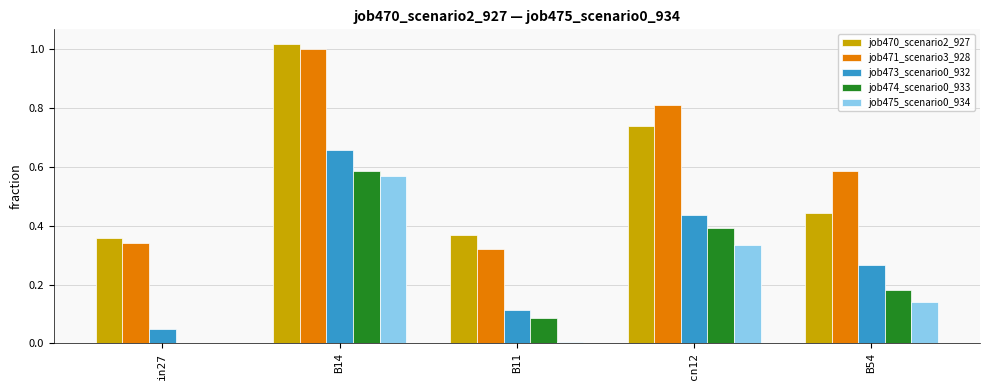

What is the sum of the job470_scenario2_927 values at B14 and B54?

1.5